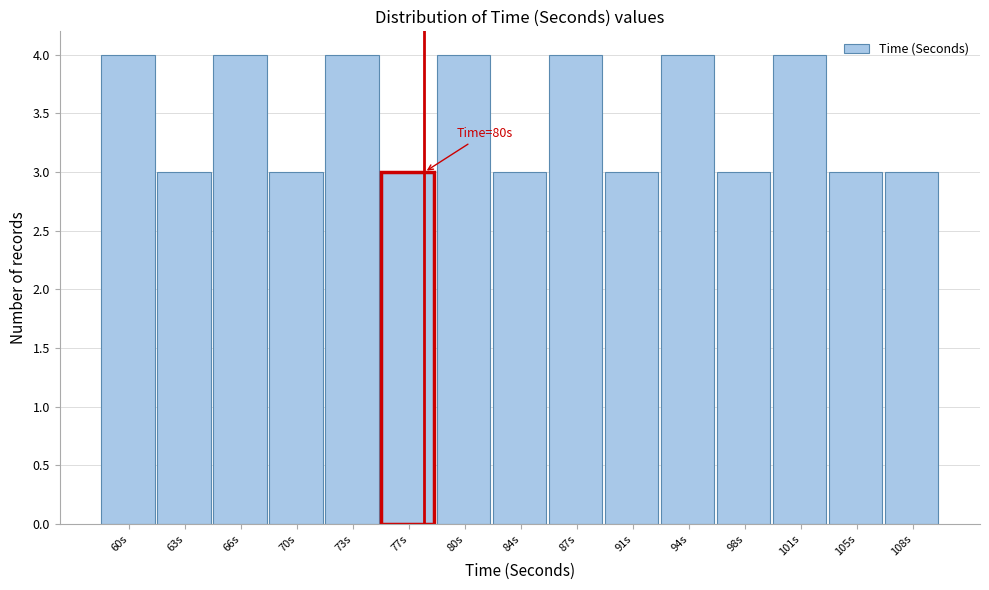

Reading right to left, extract all data points from this chart.

3	3	4	3	4	3	4	3	4	3	4	3	4	3	4